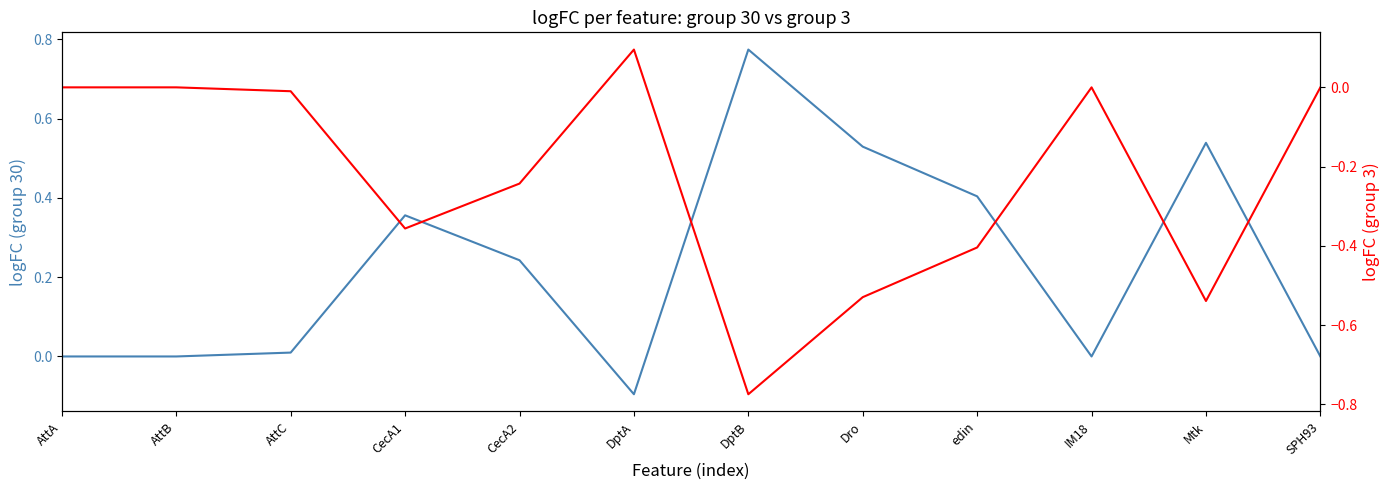

In logFC group 30, how many points are lower than both neighbors (excluding endpoints)?

2